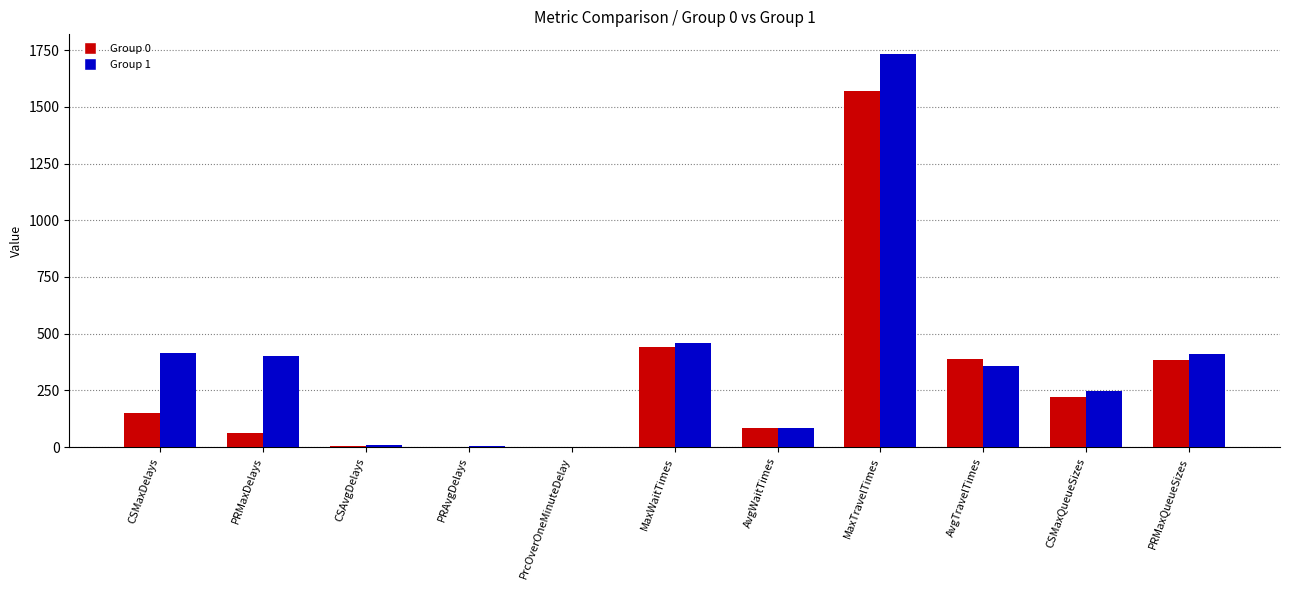

What is the highest value of the Group 0 series?

1569.9